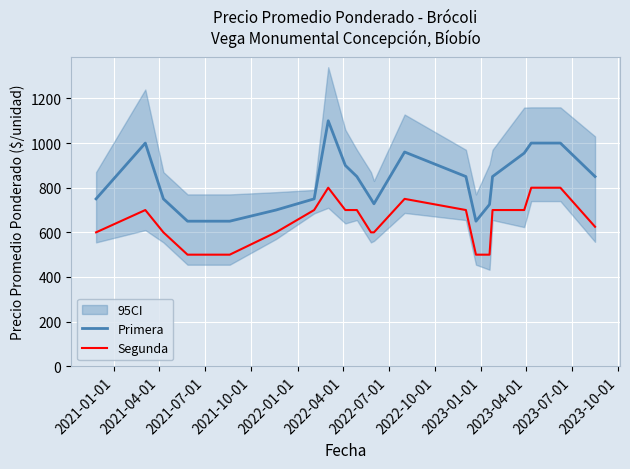

What is the minimum value for Primera?

650